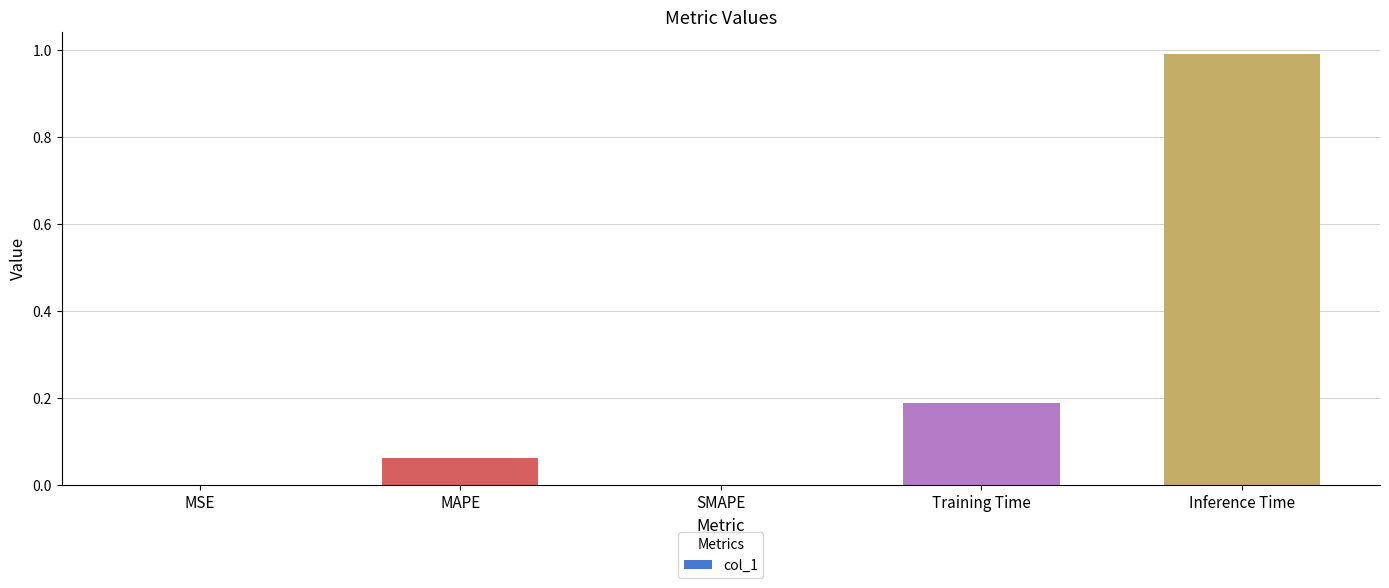

What is the sum of the values at SMAPE and Inference Time?

1.0